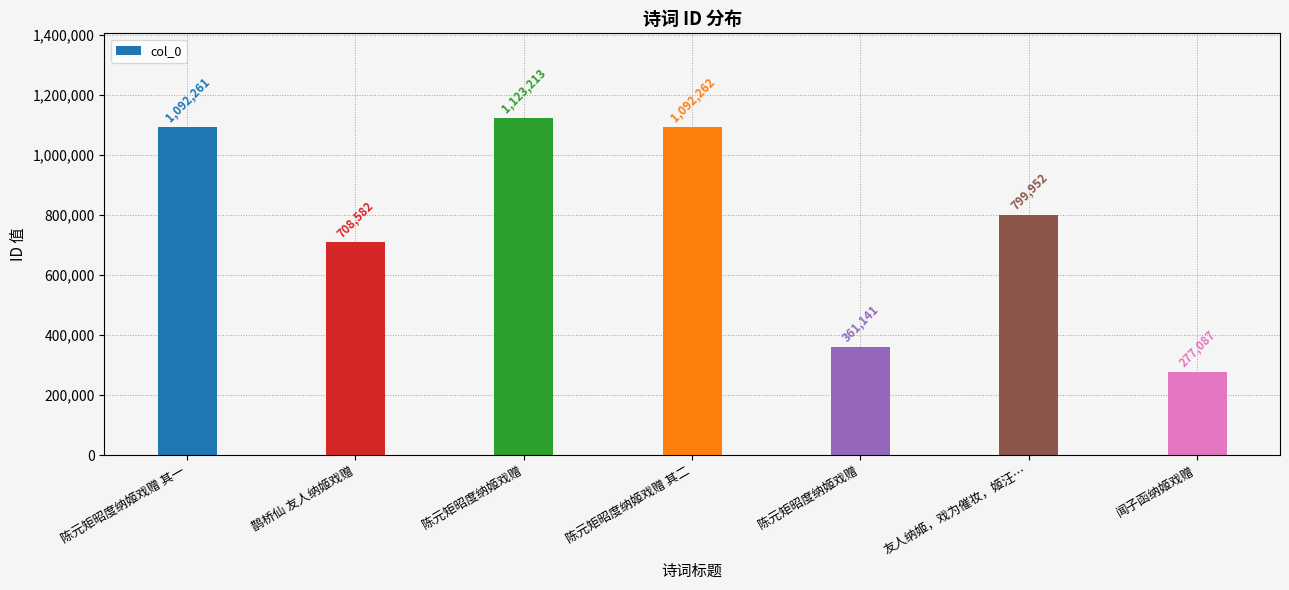

Are the bars horizontal?

No